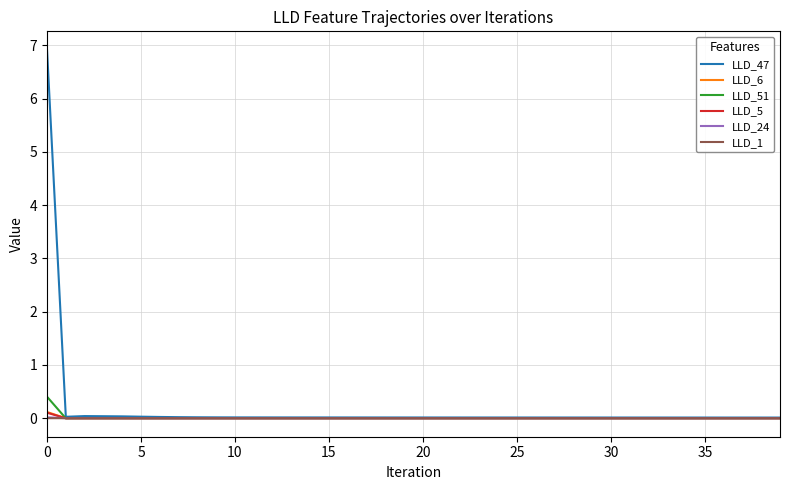

Which series has the largest range (max minus min)?

LLD_47